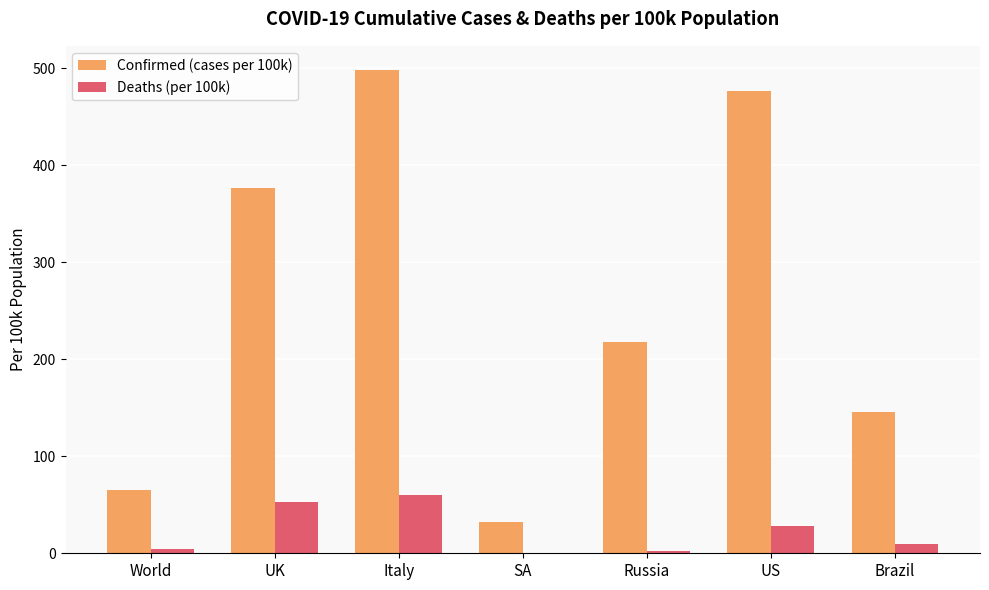

What is the sum of all Deaths (per 100k) values?

158.1